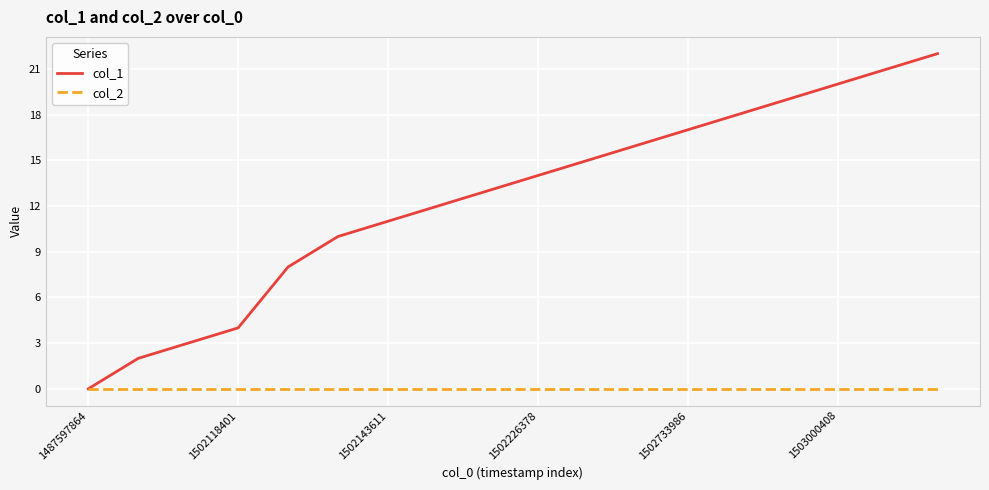

Does the chart display data point markers on the line(s)?

No